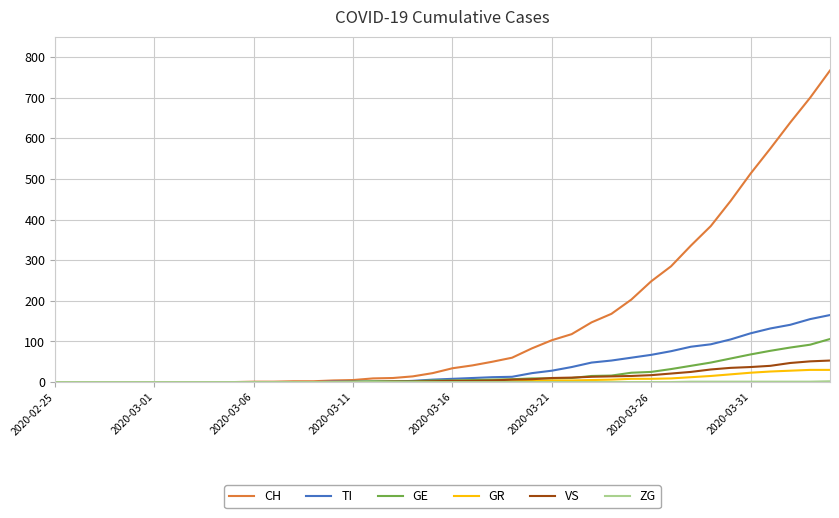

What is the greatest value displayed?

767